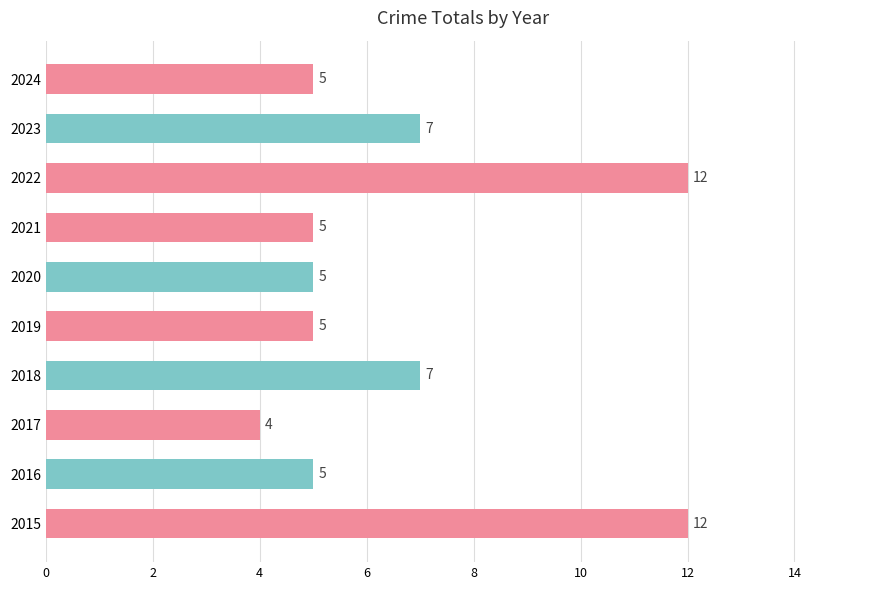

How many categories are shown in the chart?

10